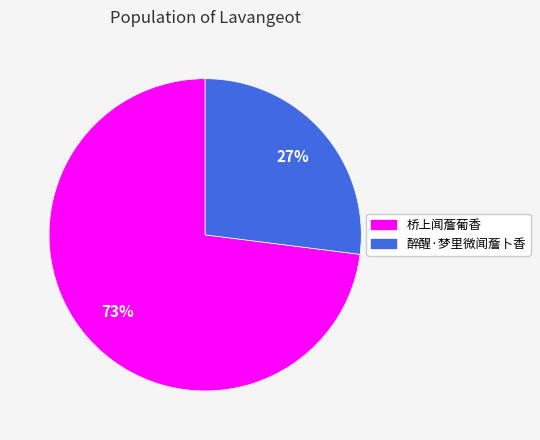

Do 桥上闻薝葡香 and 醉醒·梦里微闻薝卜香 together represent more than half of the pie?

Yes